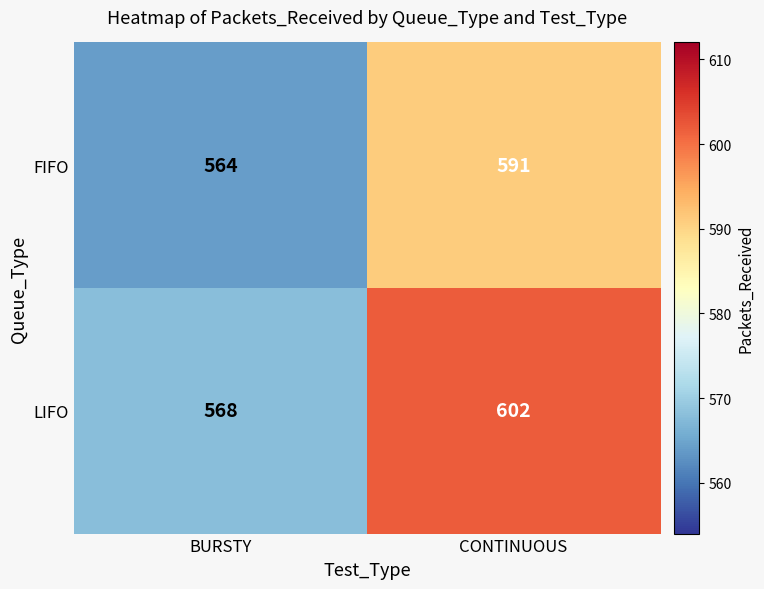

Which series changed the most between BURSTY and CONTINUOUS?

LIFO